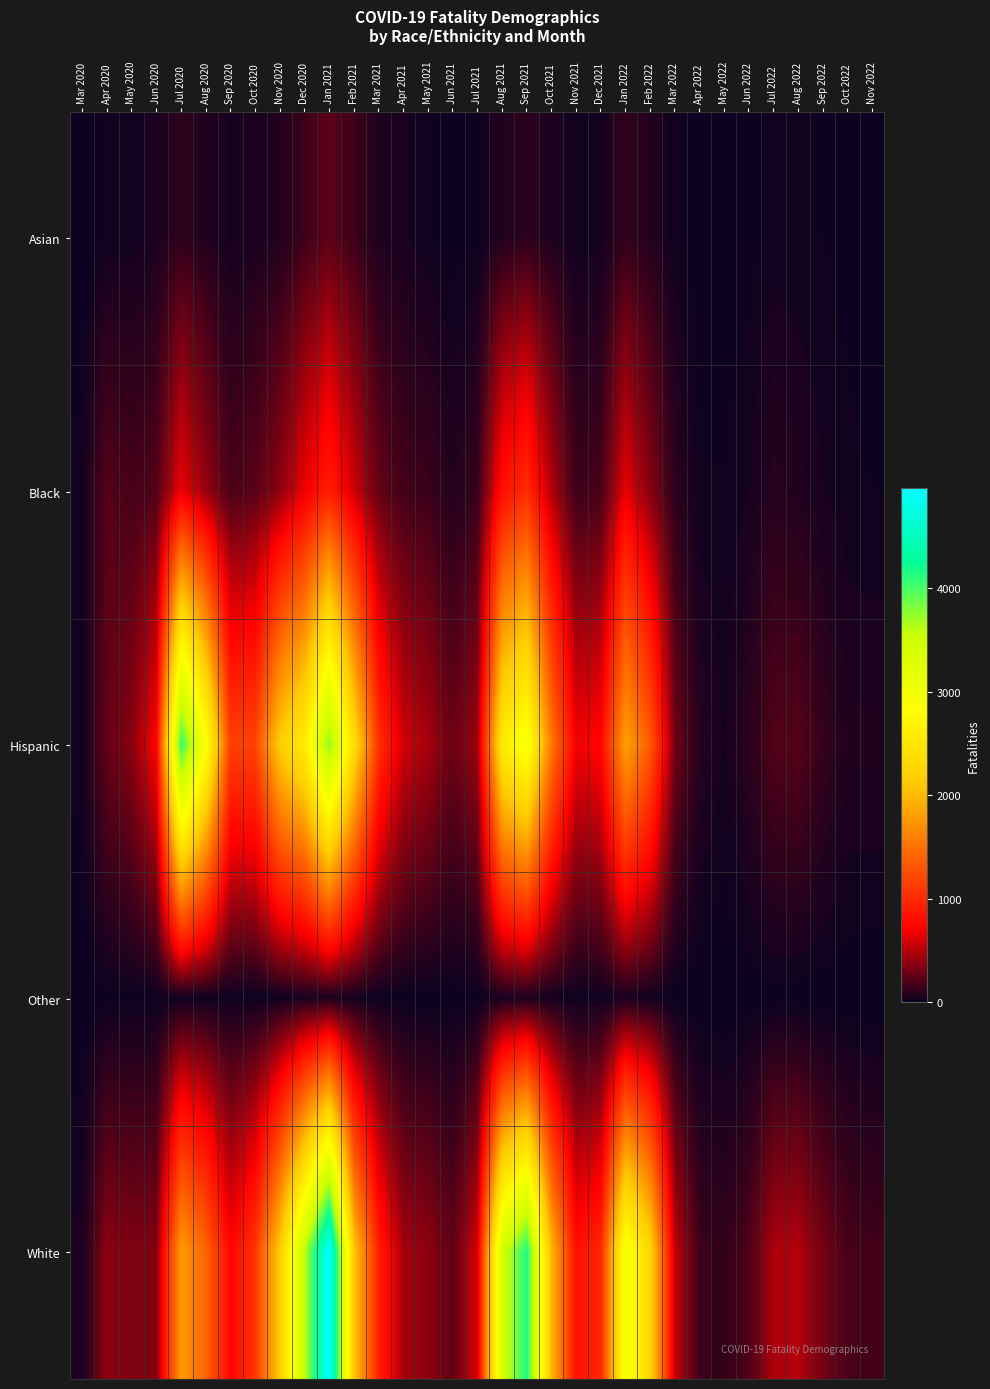

Which series has the largest range (max minus min)?

White